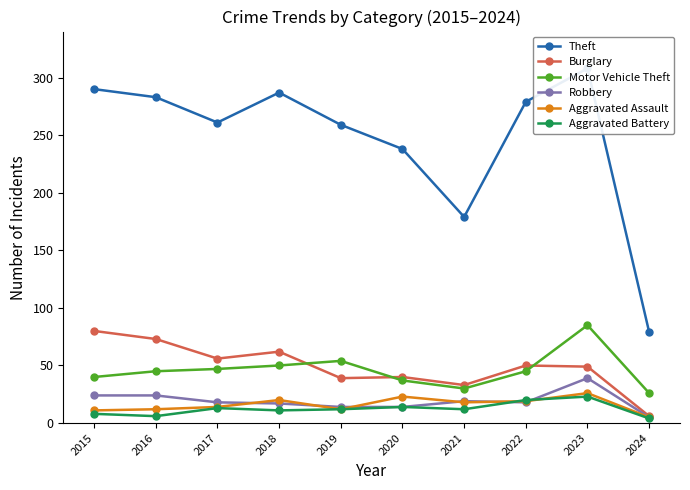

Reading left to right, transcribe all the data shown in this chart.

Theft: 290	283	261	287	259	238	179	279	308	79
Burglary: 80	73	56	62	39	40	33	50	49	6
Motor Vehicle Theft: 40	45	47	50	54	37	30	45	85	26
Robbery: 24	24	18	17	14	14	19	18	39	5
Aggravated Assault: 11	12	14	20	12	23	18	19	26	5
Aggravated Battery: 8	6	13	11	12	14	12	20	23	4